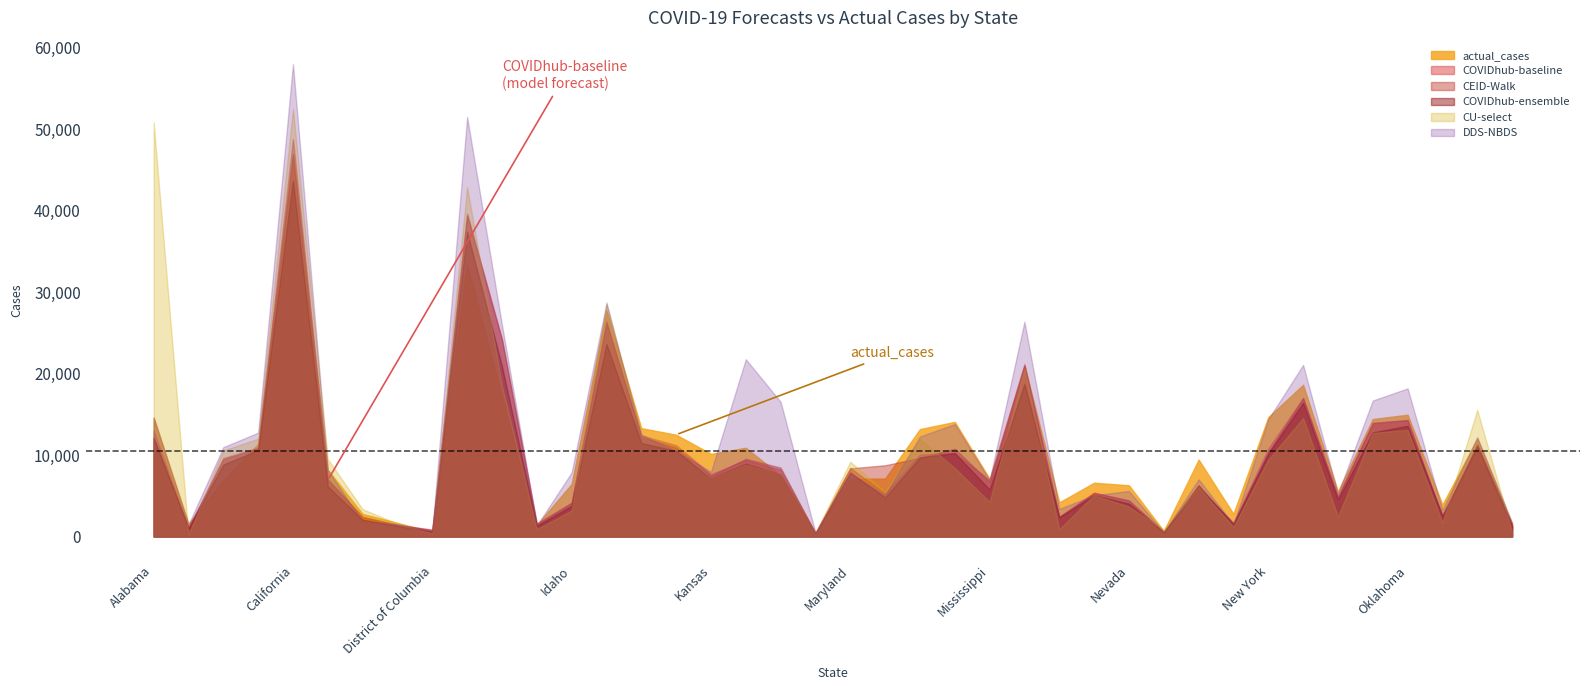

What is the average value of the DDS-NBDS series?

12068.5